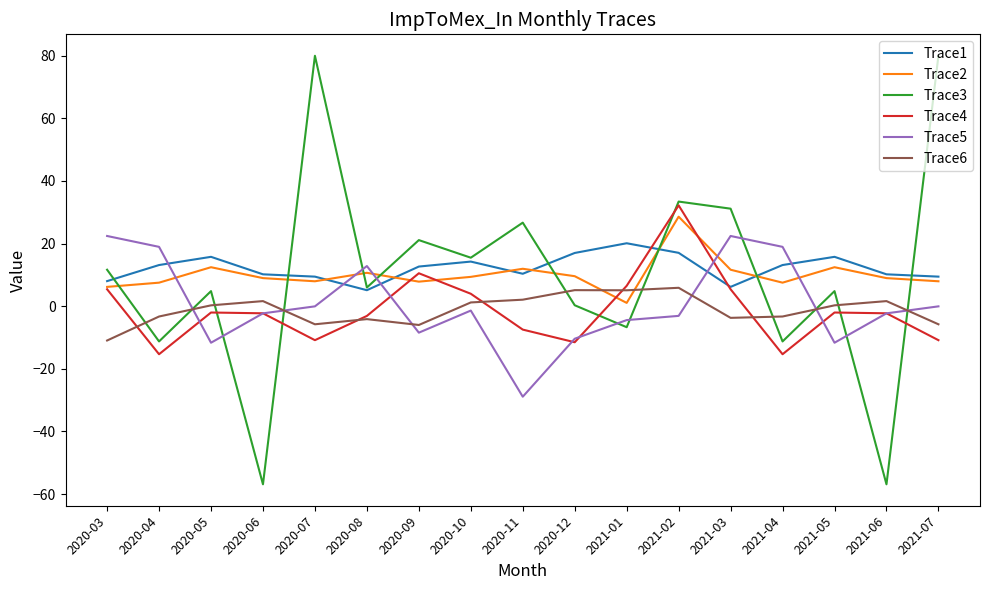

Which series has the largest range (max minus min)?

Trace3